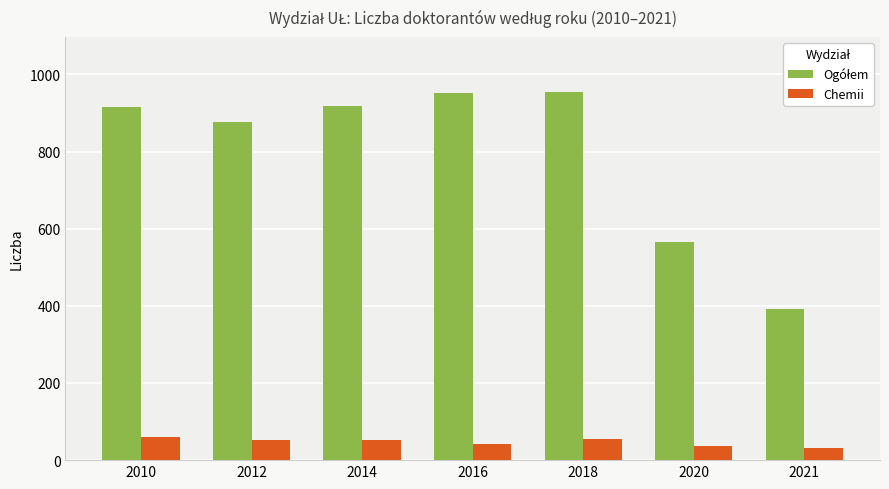

How many categories are shown in the chart?

7